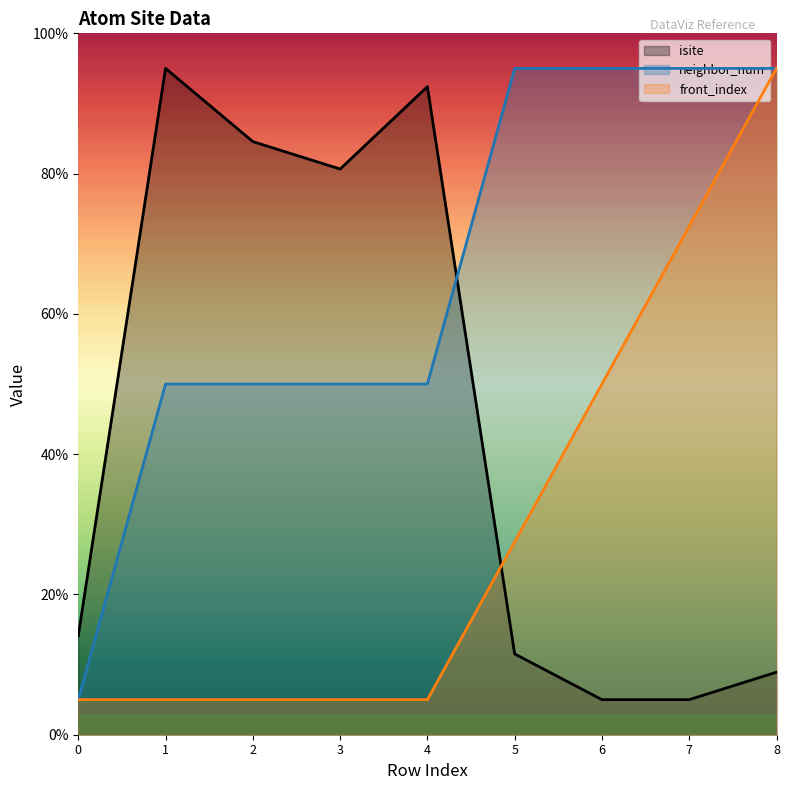

What is the sum of all neighbor_num values?

585.0